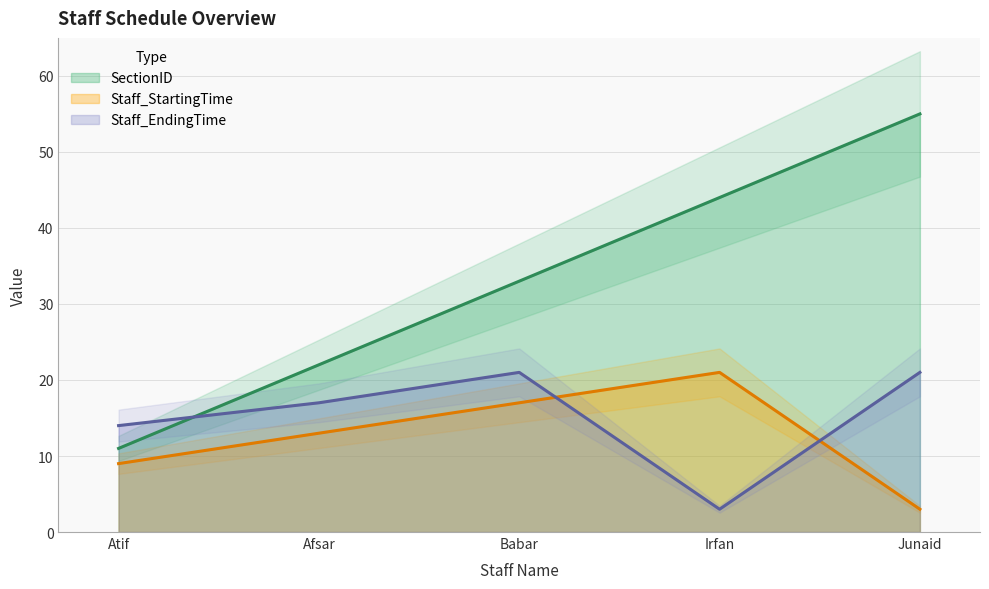

Is the value of SectionID at Irfan greater than the value of Staff_StartingTime at Irfan?

Yes